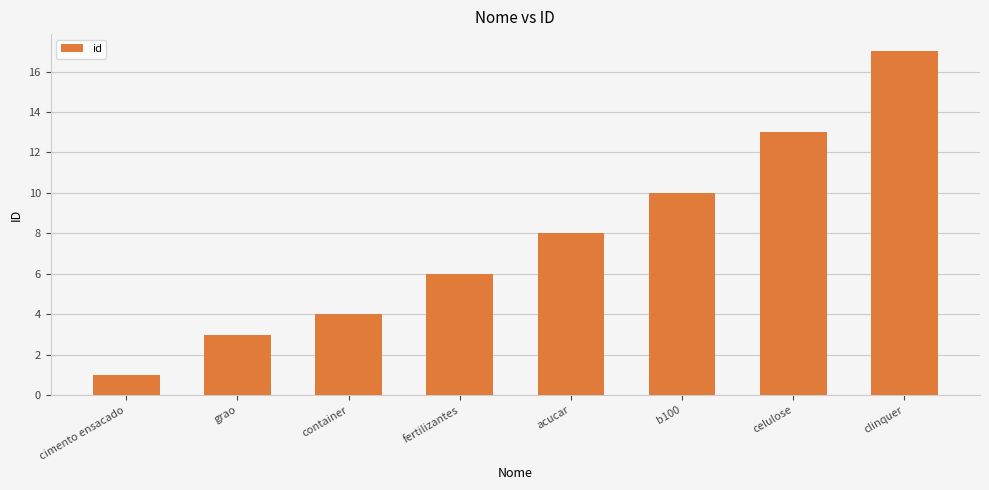

What is the change in value from grao to fertilizantes?

+3